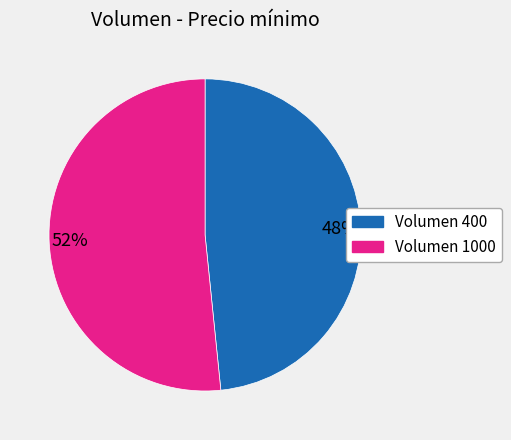

Rank the categories by value from lowest to highest.

Volumen 400, Volumen 1000